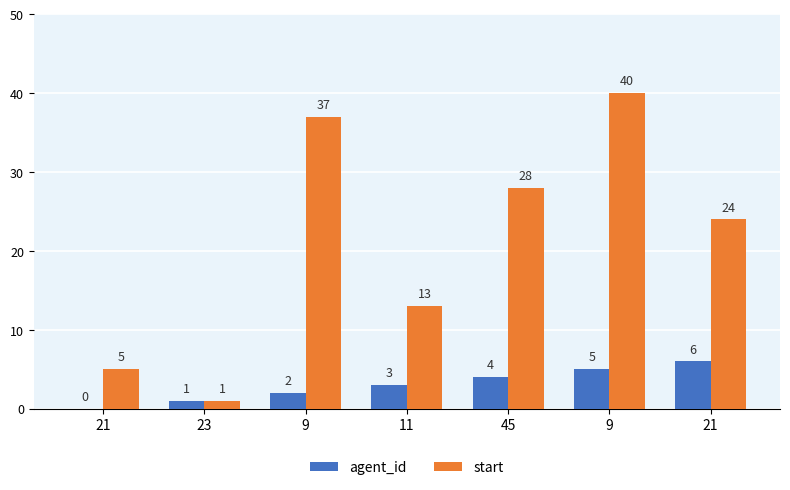

How many series are shown in this chart?

2